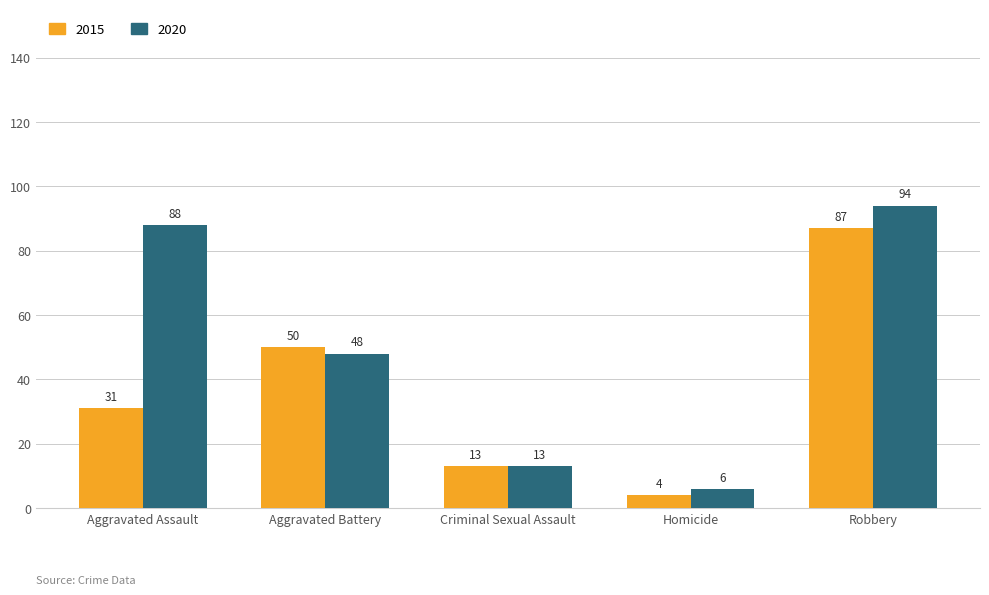

How many values in the 2015 series are below 31?

2